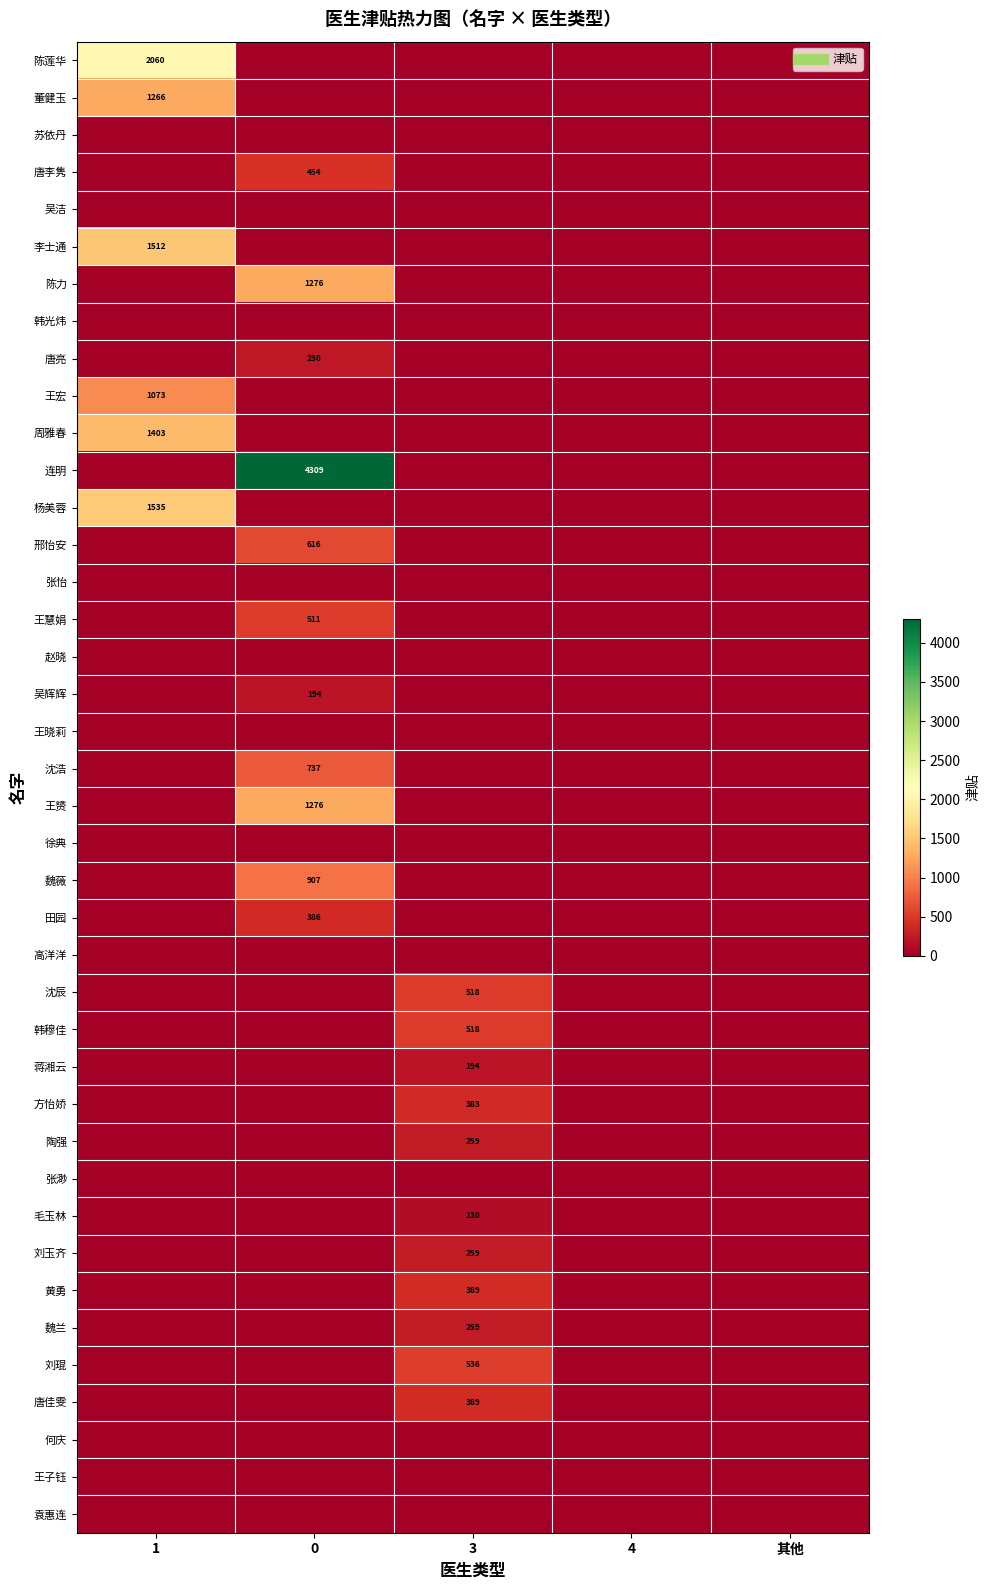

Rank the series at 4 from lowest to highest value.

陈莲华, 董健玉, 苏依丹, 唐李隽, 吴洁, 李士通, 陈力, 韩光炜, 唐亮, 王宏, 周雅春, 连明, 杨美蓉, 邢怡安, 张怡, 王慧娟, 赵晓, 吴辉辉, 王晓莉, 沈浩, 王赟, 徐典, 魏薇, 田园, 高洋洋, 沈辰, 韩穆佳, 蒋湘云, 方怡娇, 陶强, 张渺, 毛玉林, 刘玉齐, 黄勇, 魏兰, 刘琨, 唐佳雯, 何庆, 王子钰, 袁惠连